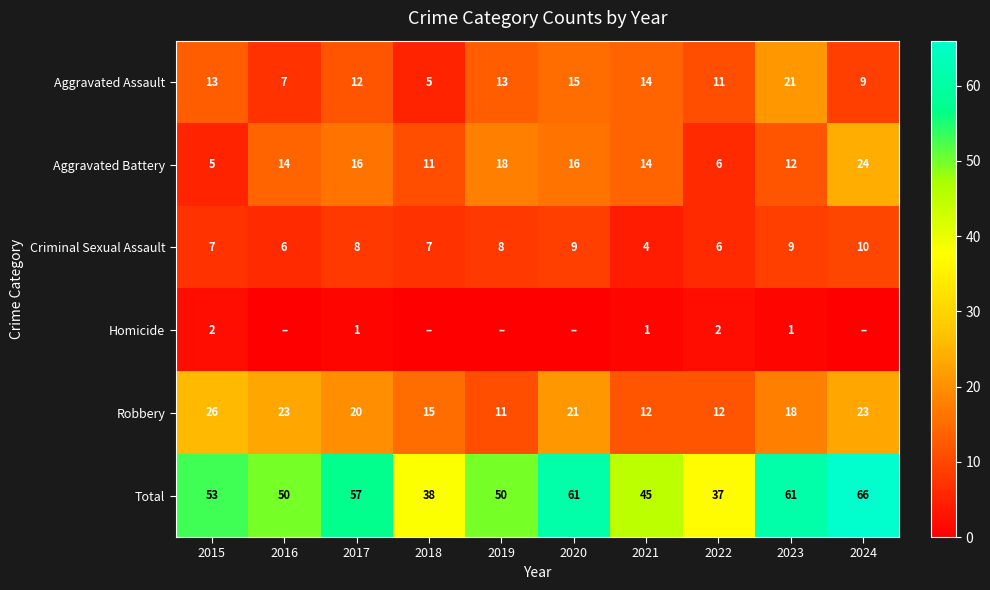

What is the spread (max minus min) of values at 2023?

60